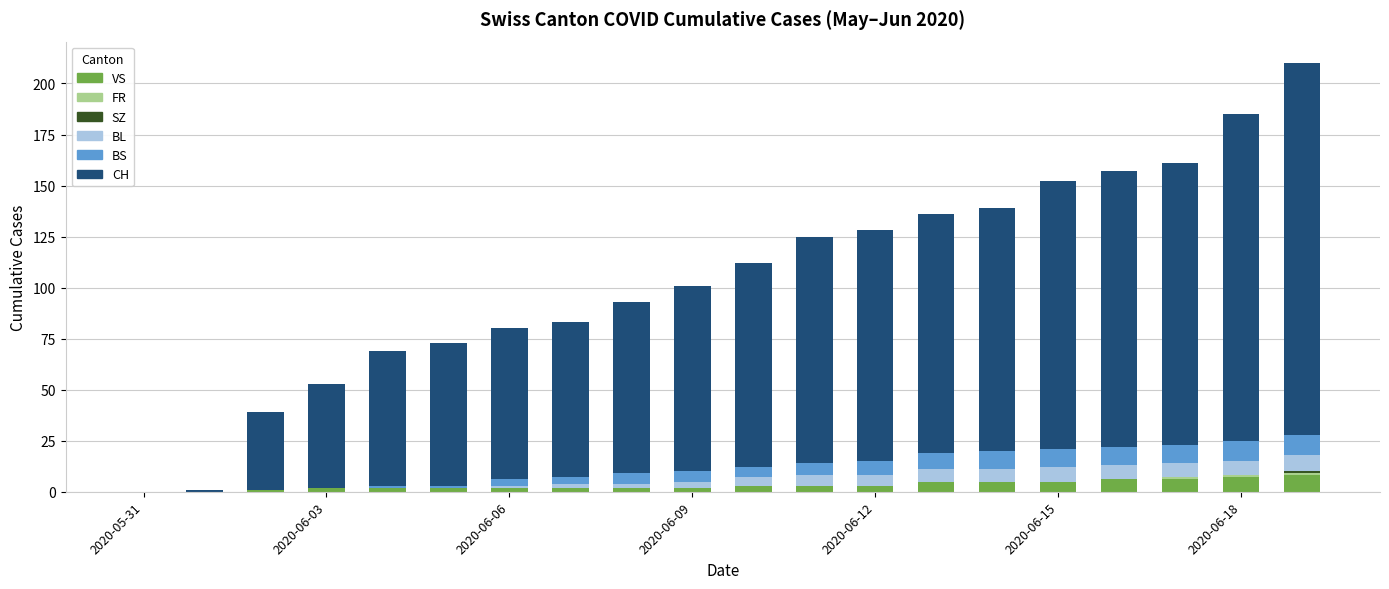

What is the highest value of the VS series?

8